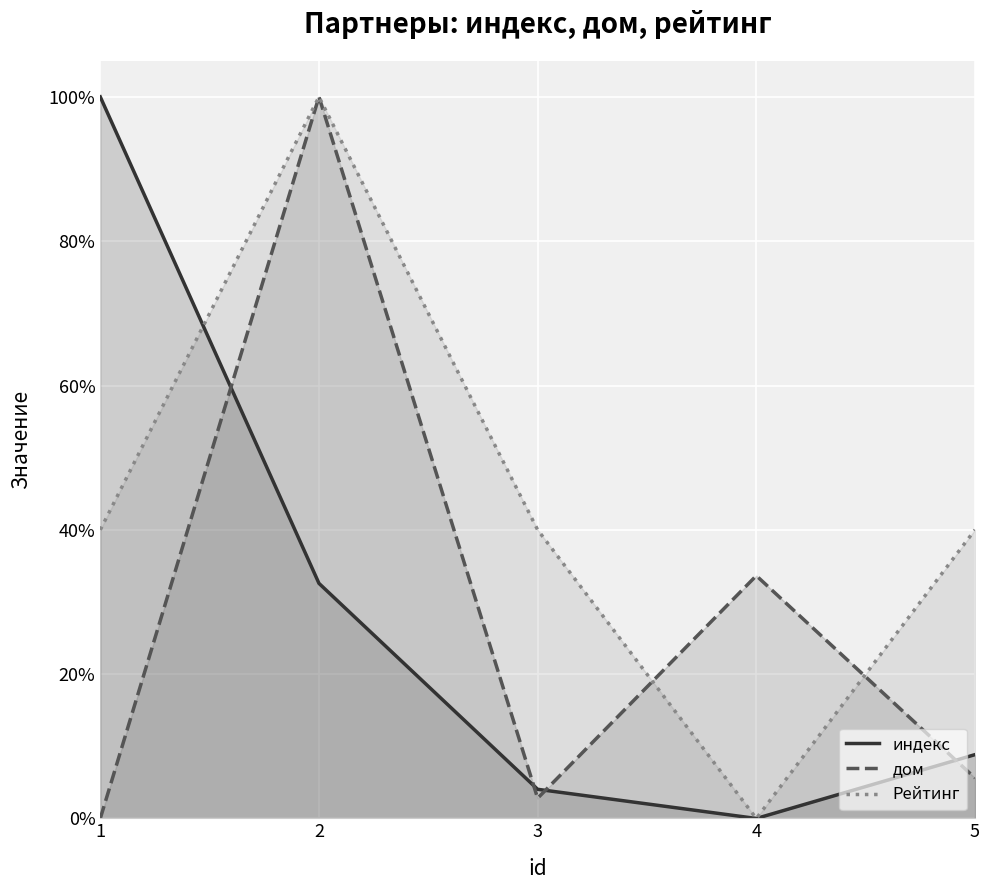

At which label does дом reach its peak?

2